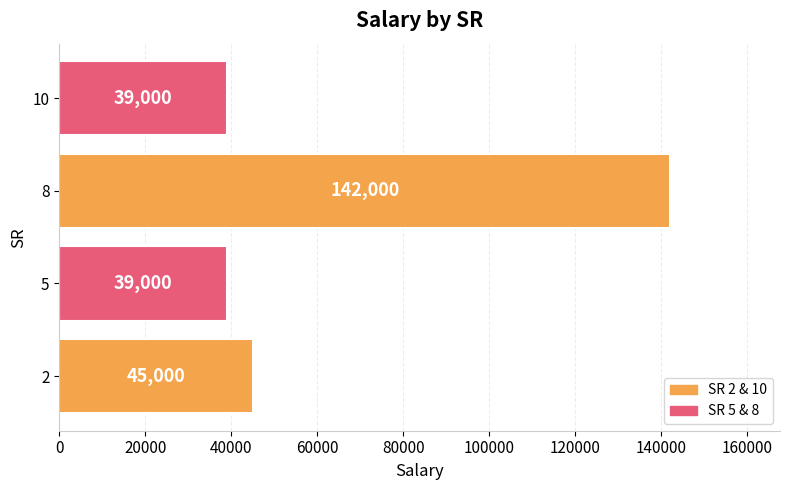

The value at 8 is 142000. True or false?

True